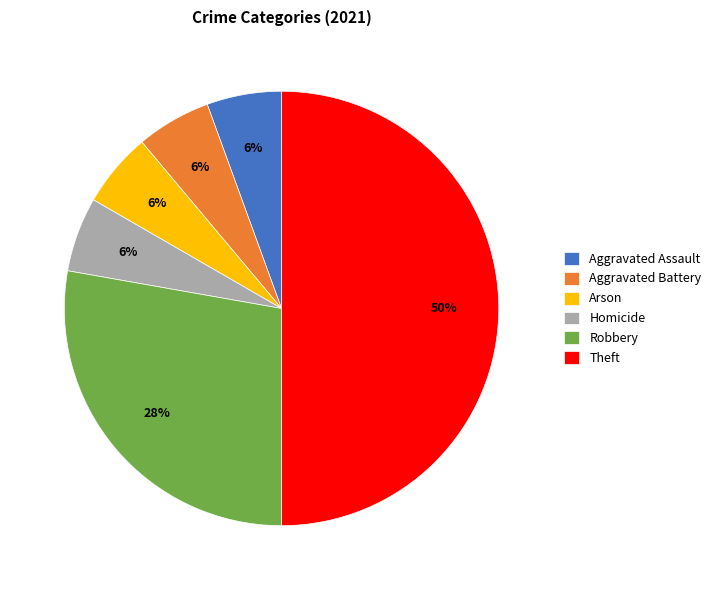

Which slice is the largest?

Theft